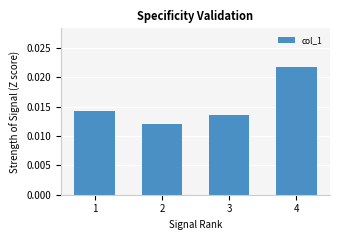

How many distinct data groups are displayed?

1